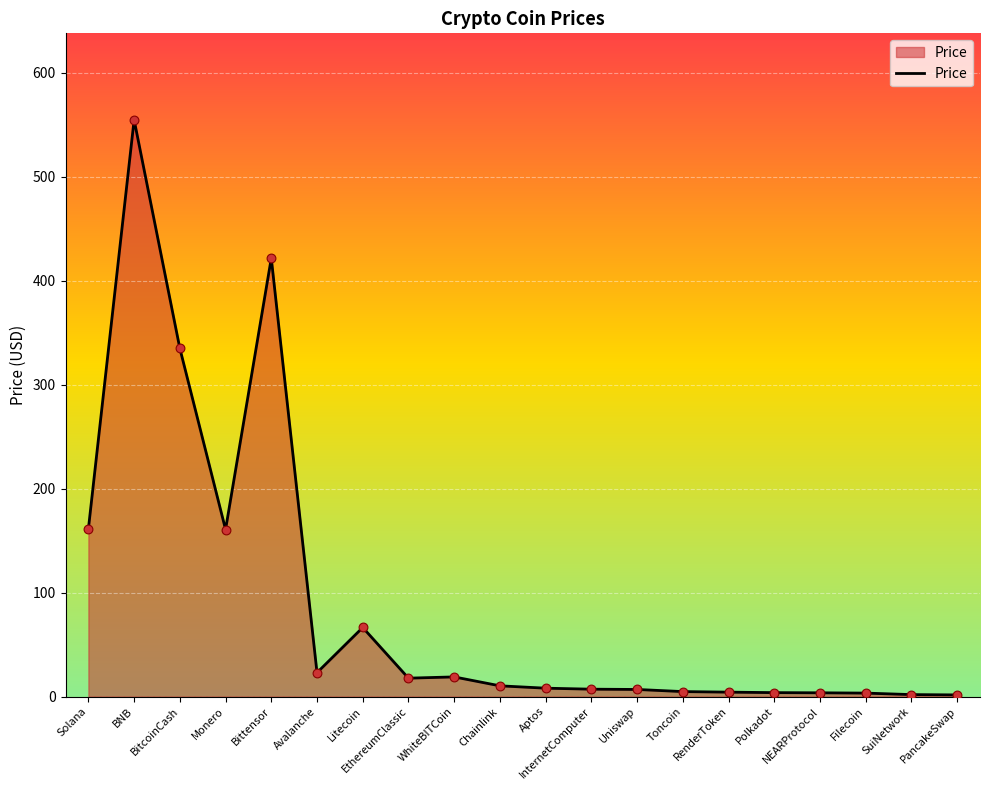

What is the change in value from BNB to Monero?

-394.1